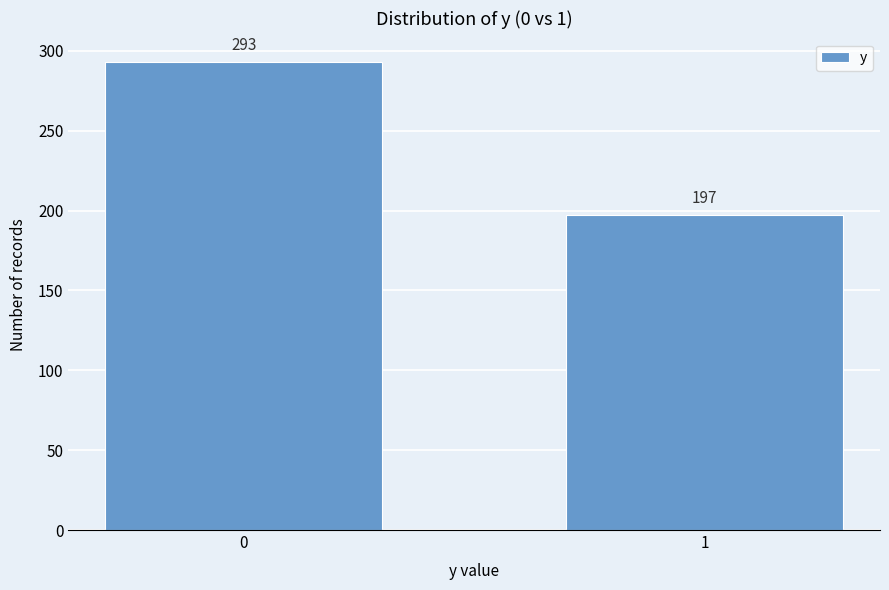

Reading right to left, list all the values displayed in this chart.

1=197	0=293